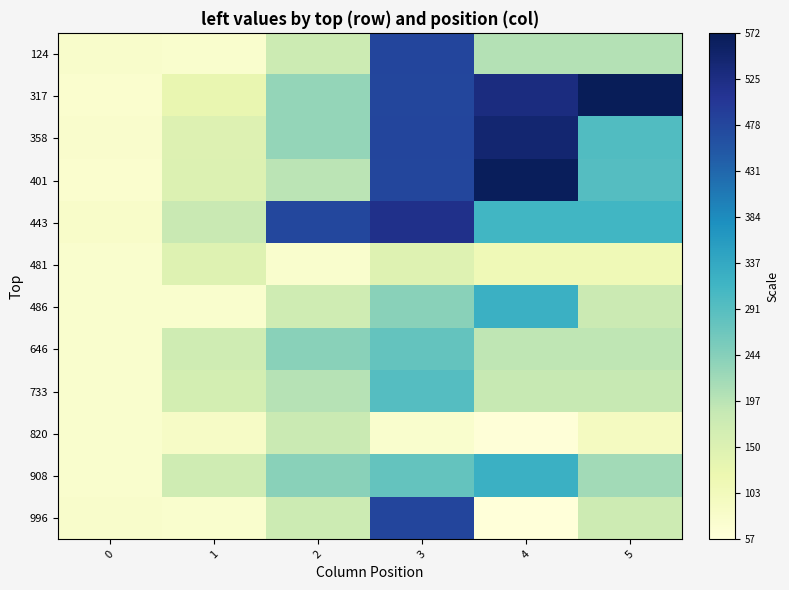

At 4, list the series in order from largest to smallest.

401, 358, 317, 486, 908, 443, 124, 646, 733, 481, 820, 996